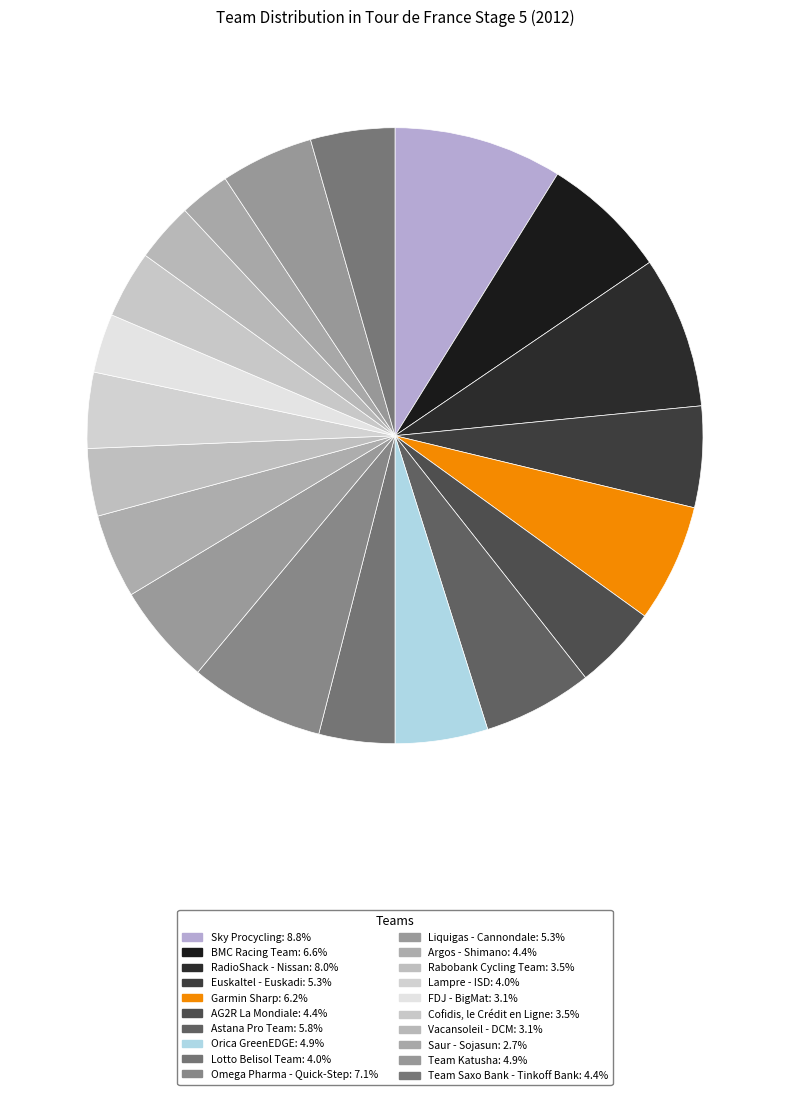

Does any single category account for the majority?

No